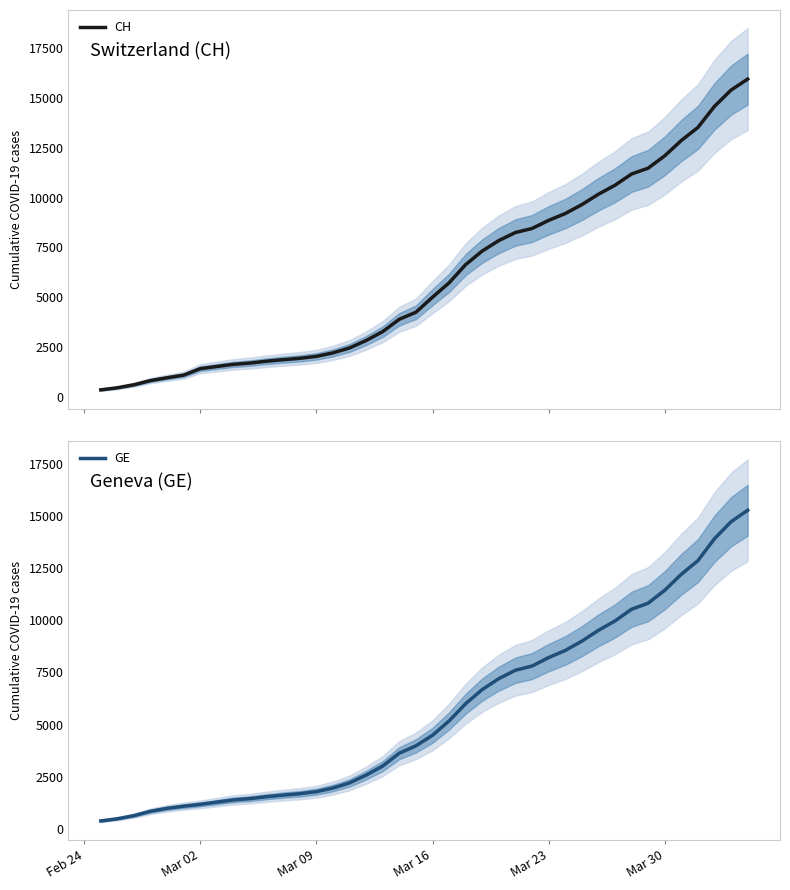

What is the difference between the second highest and second lowest values in the CH series?

14896